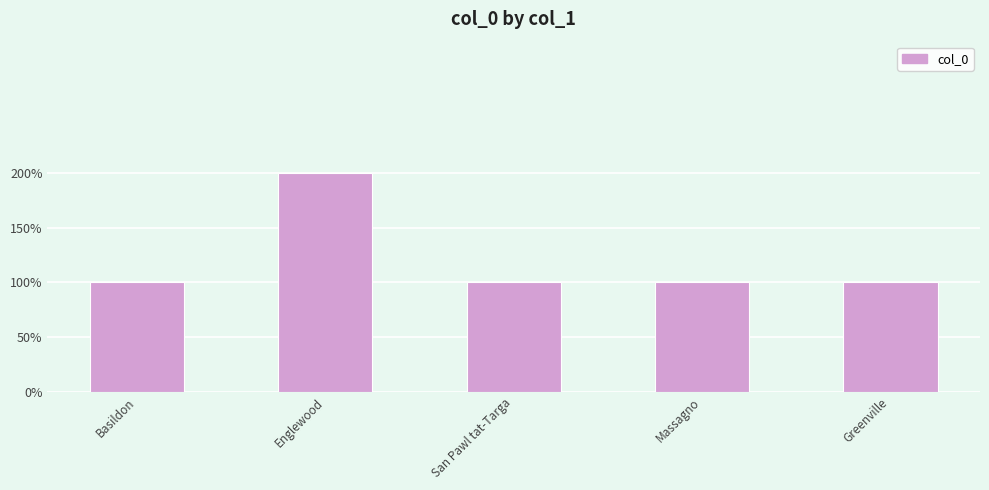

Are the bars grouped side by side (vs. stacked)?

No